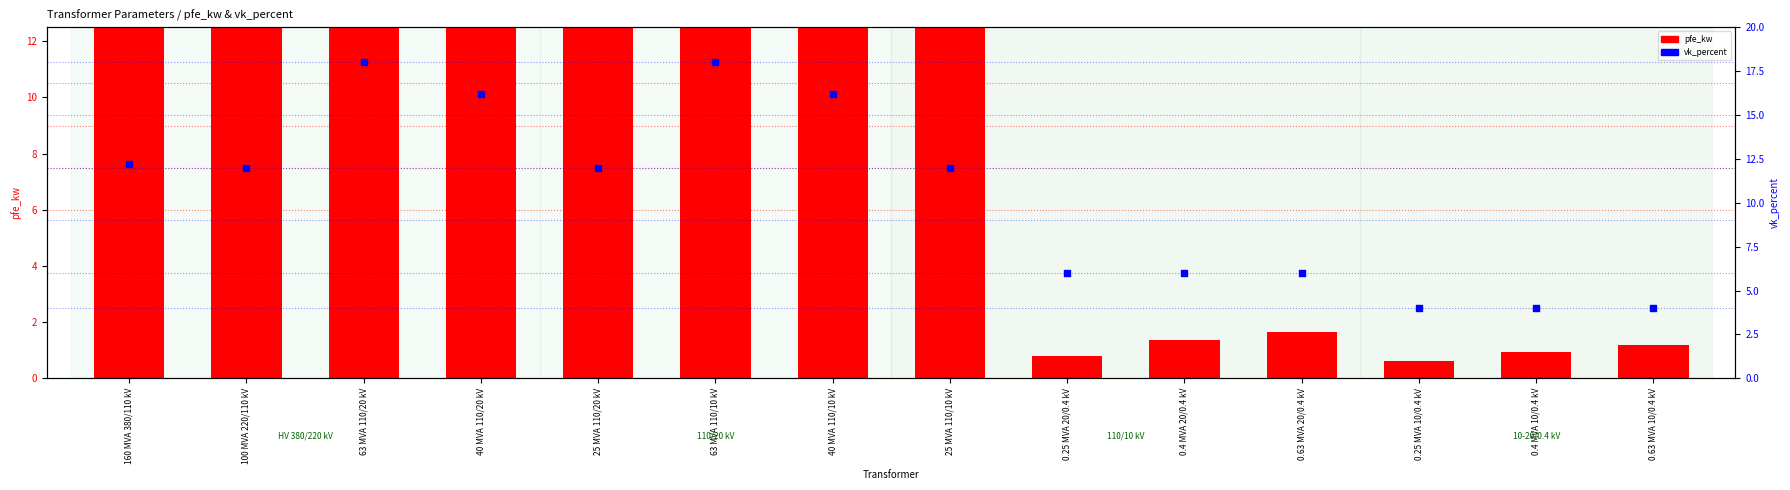

What is the total value across all series at 25 MVA 110/10 kV?

26.0